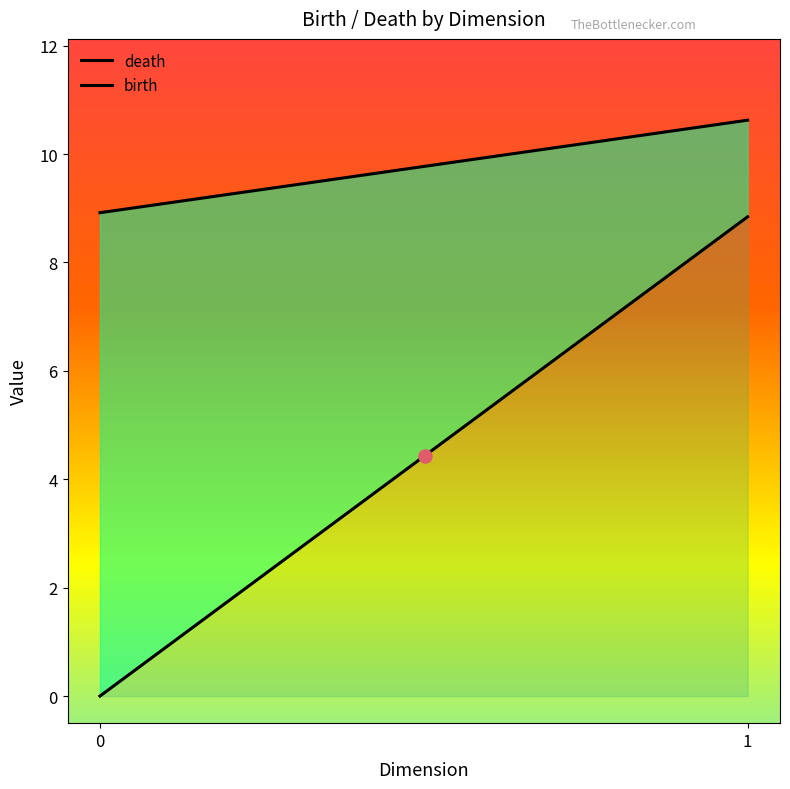

Which series has the largest total across all categories?

death